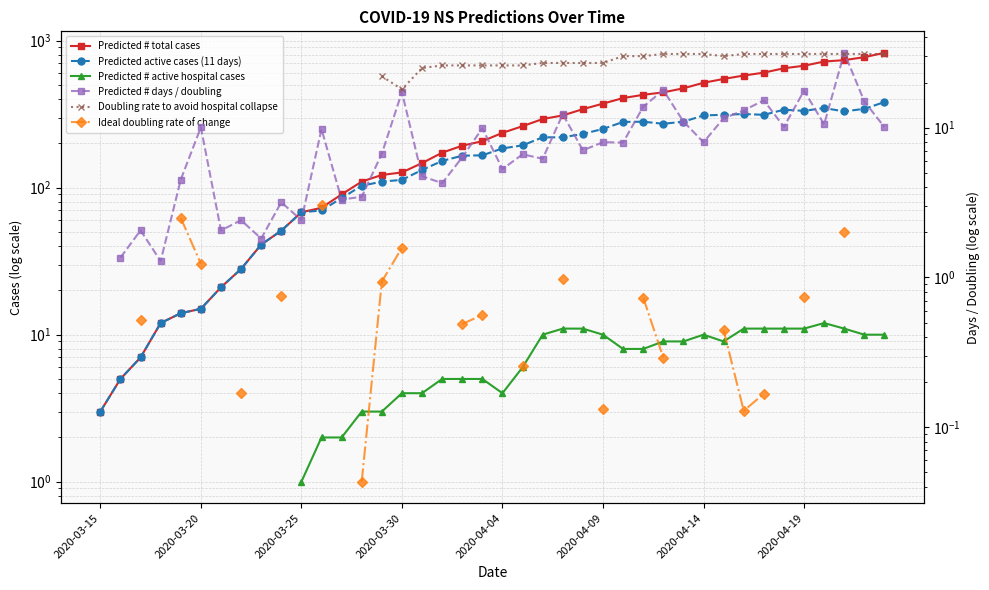

Which series has the largest total across all categories?

Predicted # total cases